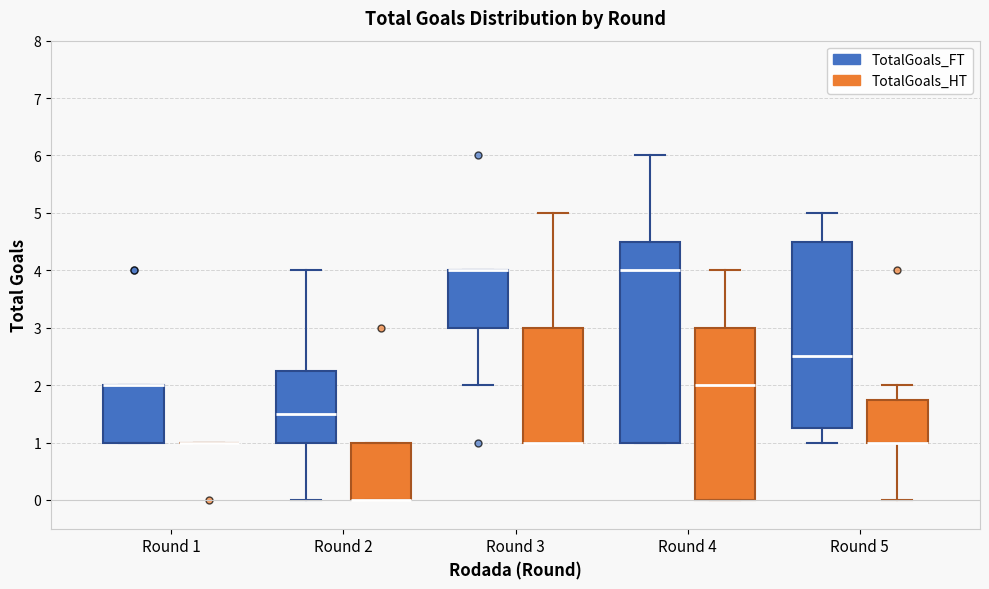

Which box is the tallest, from its lower edge to its upper edge?

Round 4 (TotalGoals_FT)